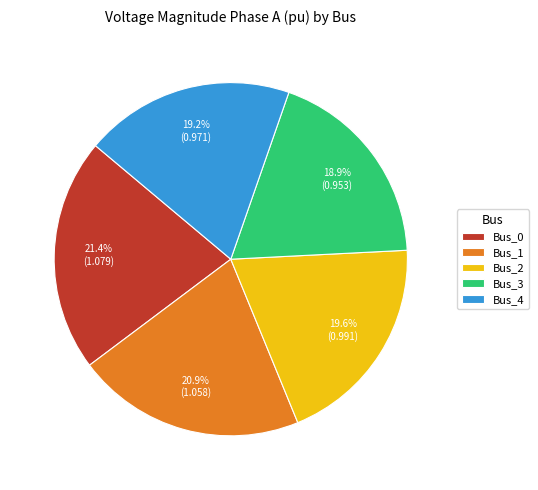

How many segments does this pie chart have?

5